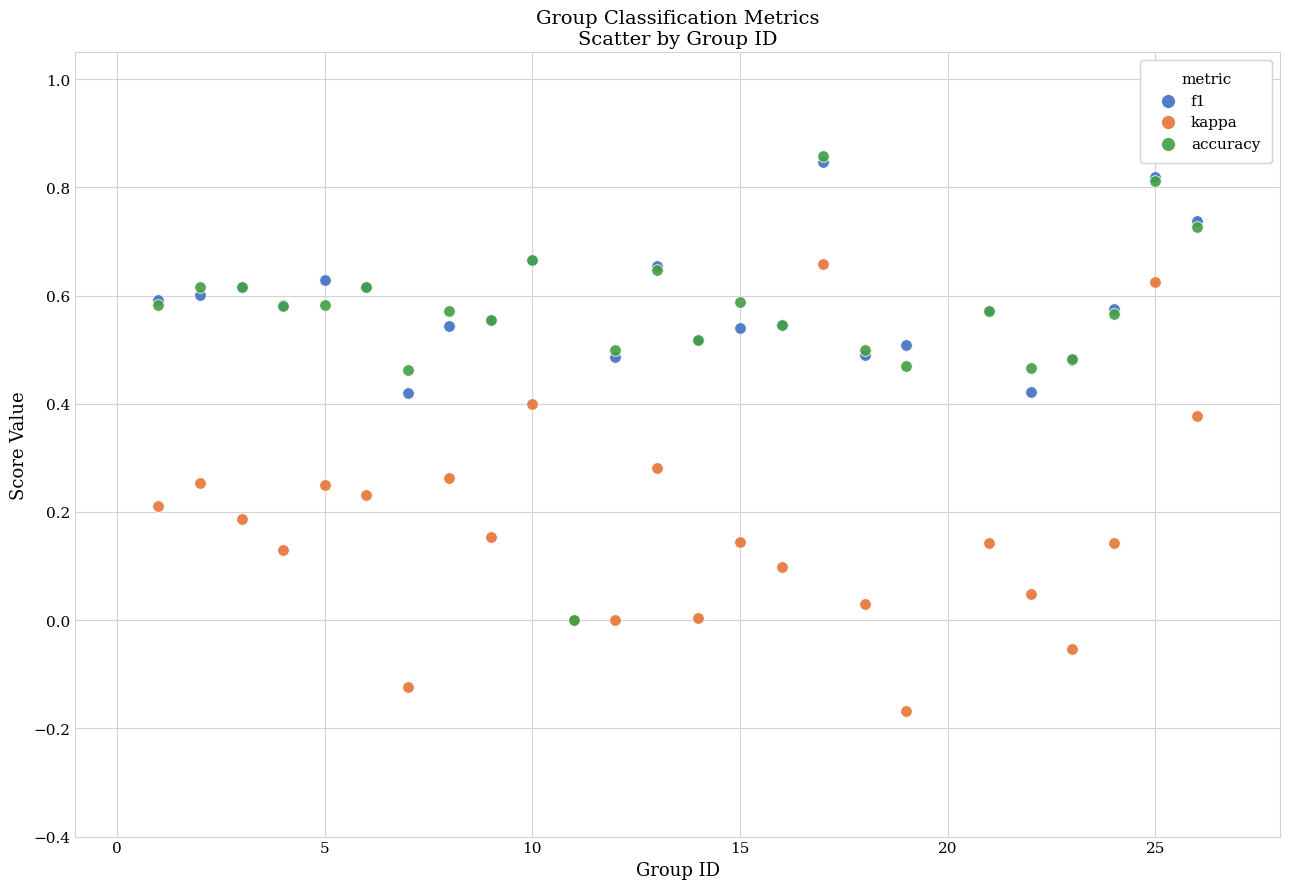

What are all the series names shown in the legend?

f1, kappa, accuracy